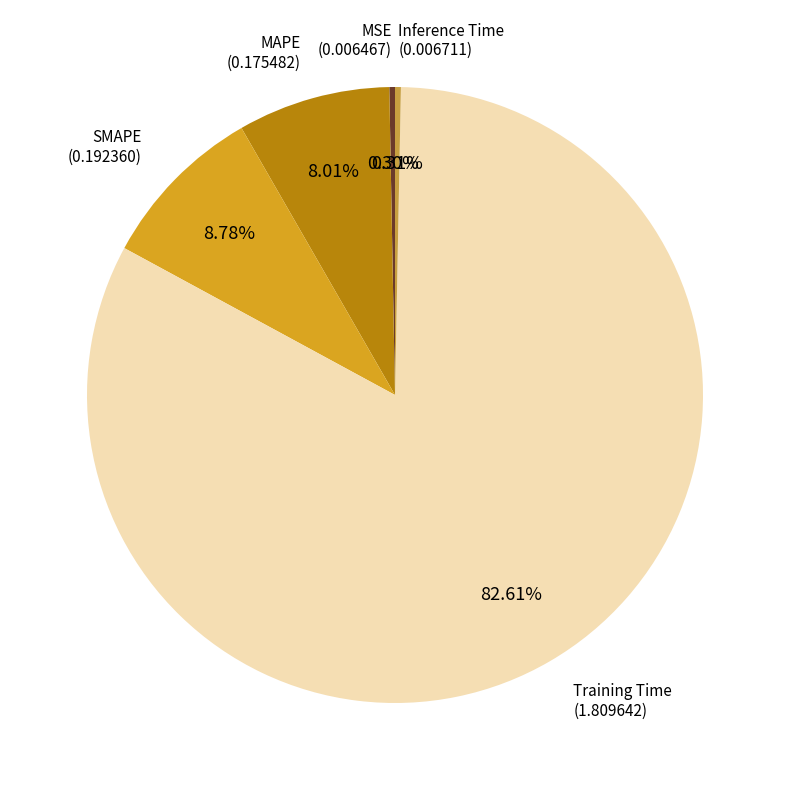

How many segments does this pie chart have?

5